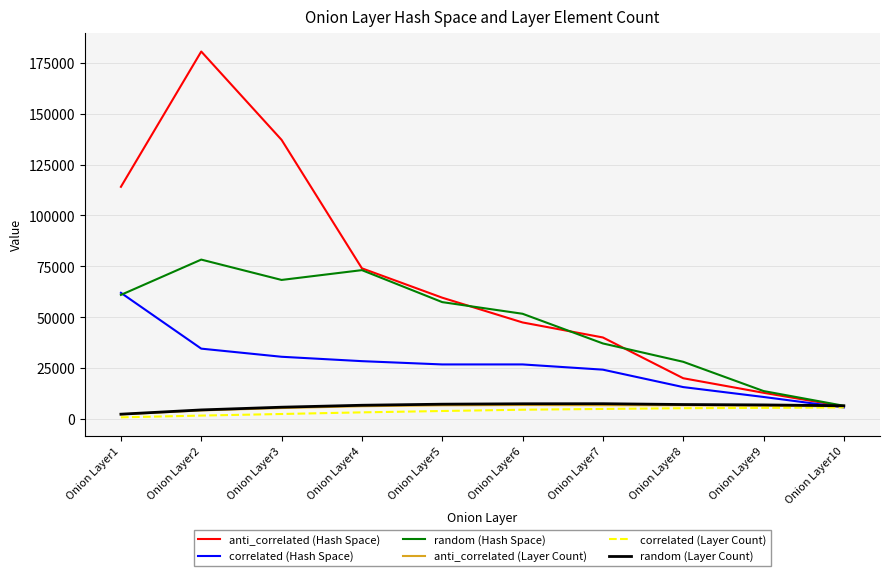

Does the chart display data point markers on the line(s)?

No